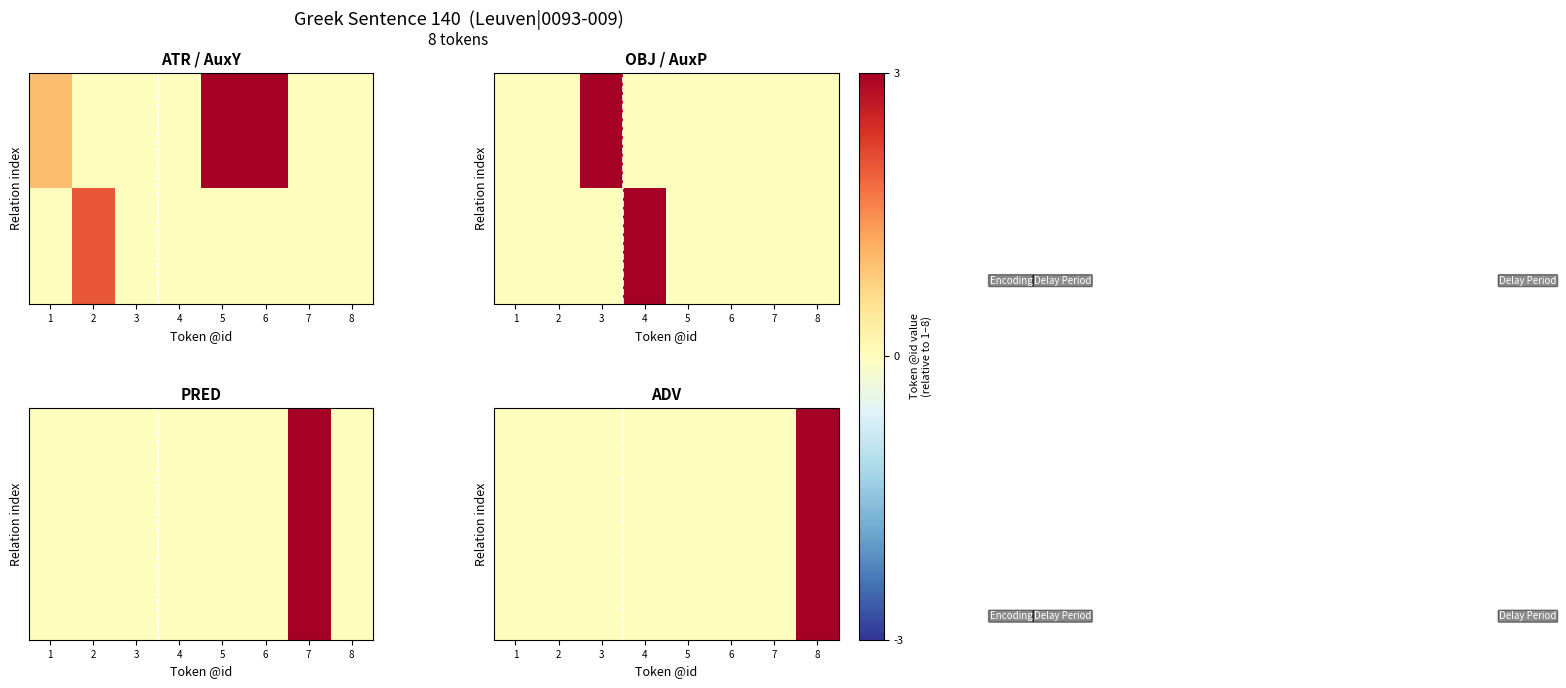

Which category has the highest value across all series?

8